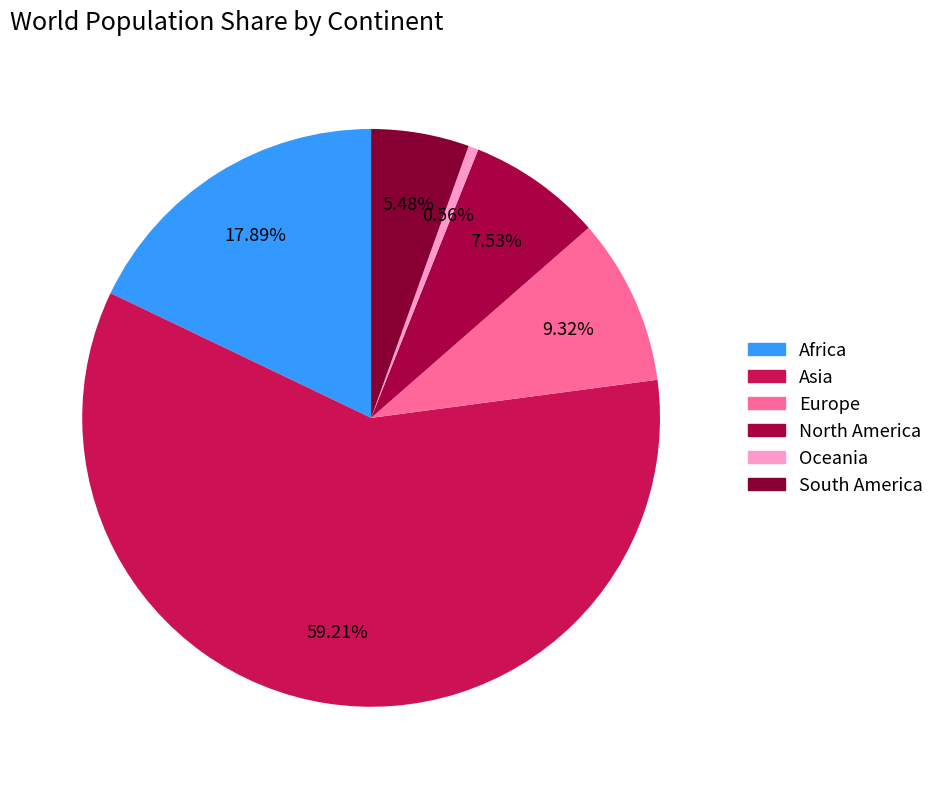

Between Africa and Asia, which is larger?

Asia